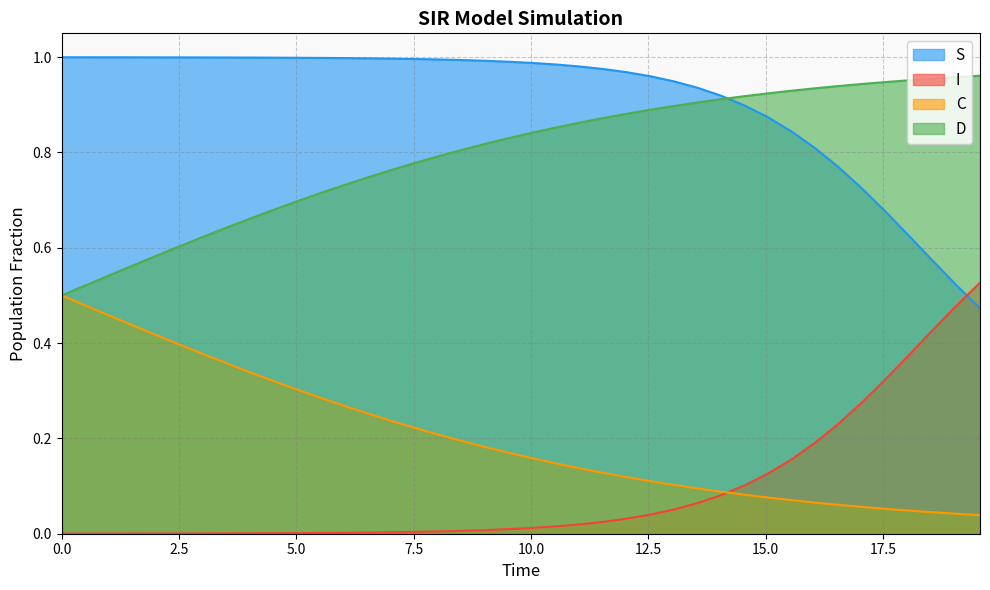

Does the chart display data point markers on the line(s)?

No